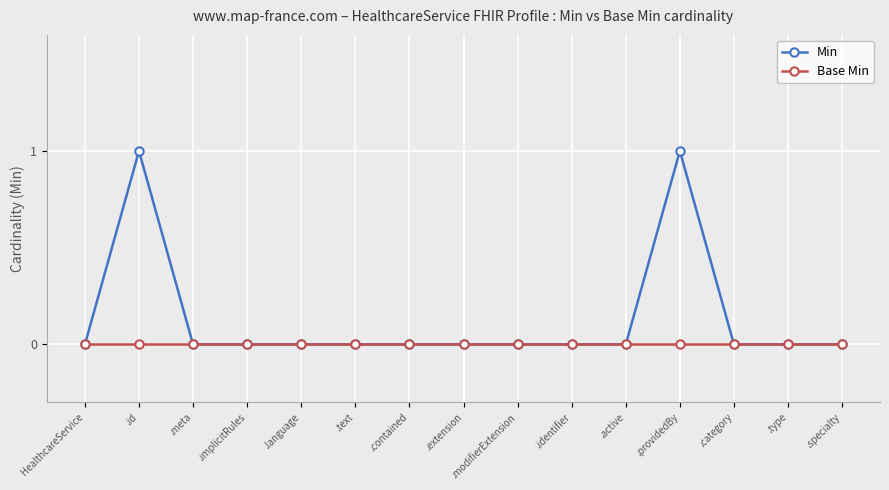

Reading right to left, what are all the values shown in this chart?

Min: .specialty=0	.type=0	.category=0	.providedBy=1	.active=0	.identifier=0	.modifierExtension=0	.extension=0	.contained=0	.text=0	.language=0	.implicitRules=0	.meta=0	.id=1	HealthcareService=0
Base Min: .specialty=0	.type=0	.category=0	.providedBy=0	.active=0	.identifier=0	.modifierExtension=0	.extension=0	.contained=0	.text=0	.language=0	.implicitRules=0	.meta=0	.id=0	HealthcareService=0